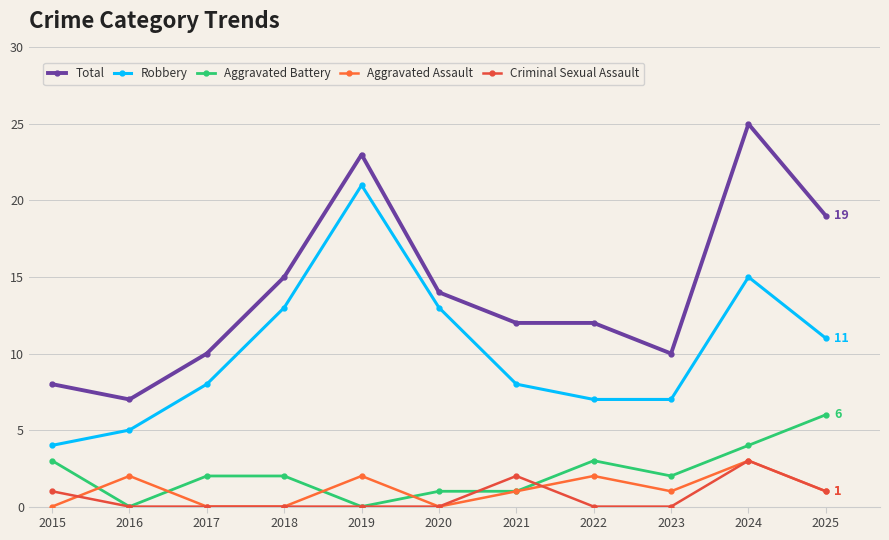

Rank the series by their maximum value, from highest to lowest.

Total, Robbery, Aggravated Battery, Aggravated Assault, Criminal Sexual Assault